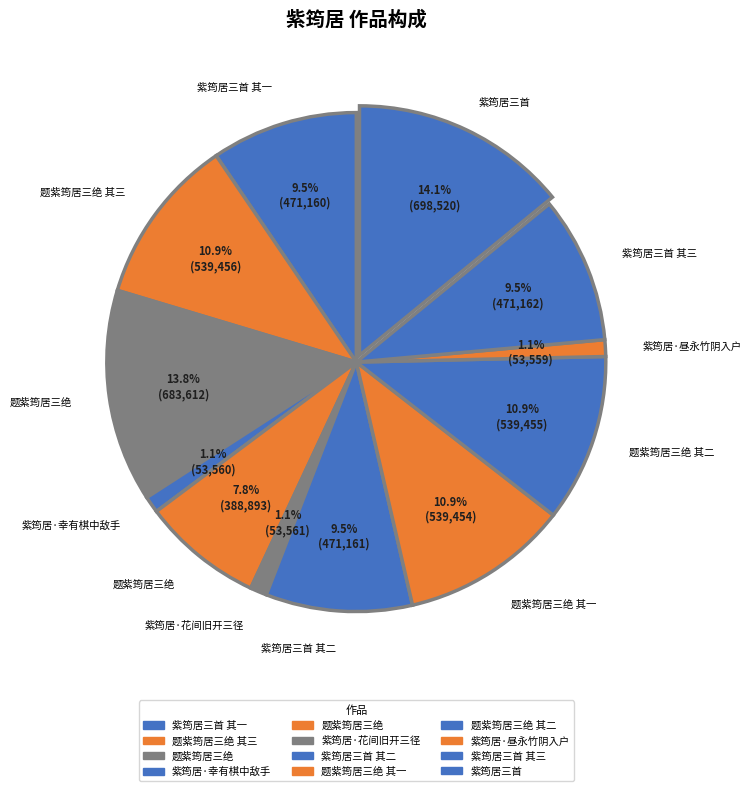

Which slice is the smallest?

紫筠居·昼永竹阴入户